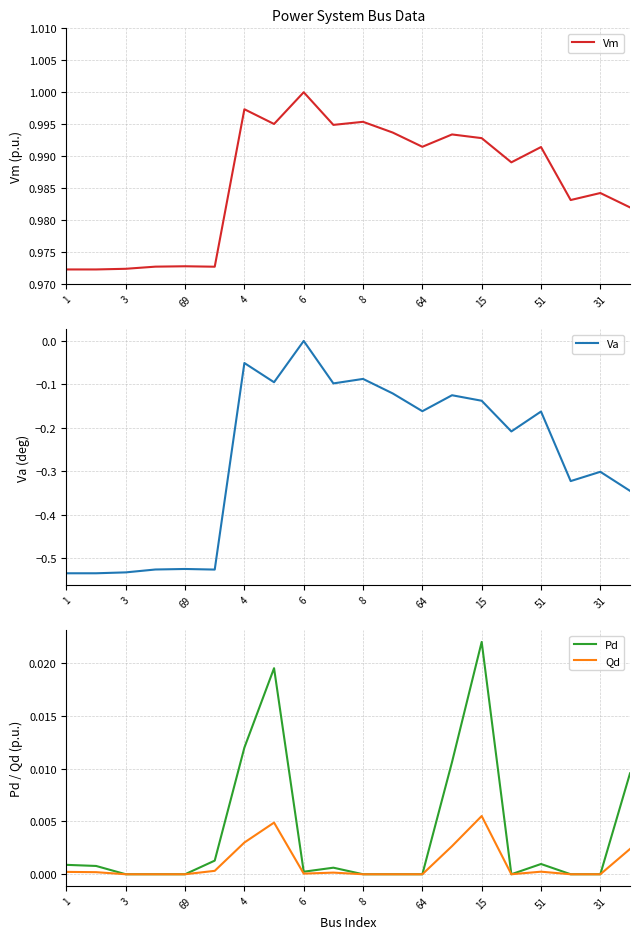

Which category has the highest value in the Qd series?

15